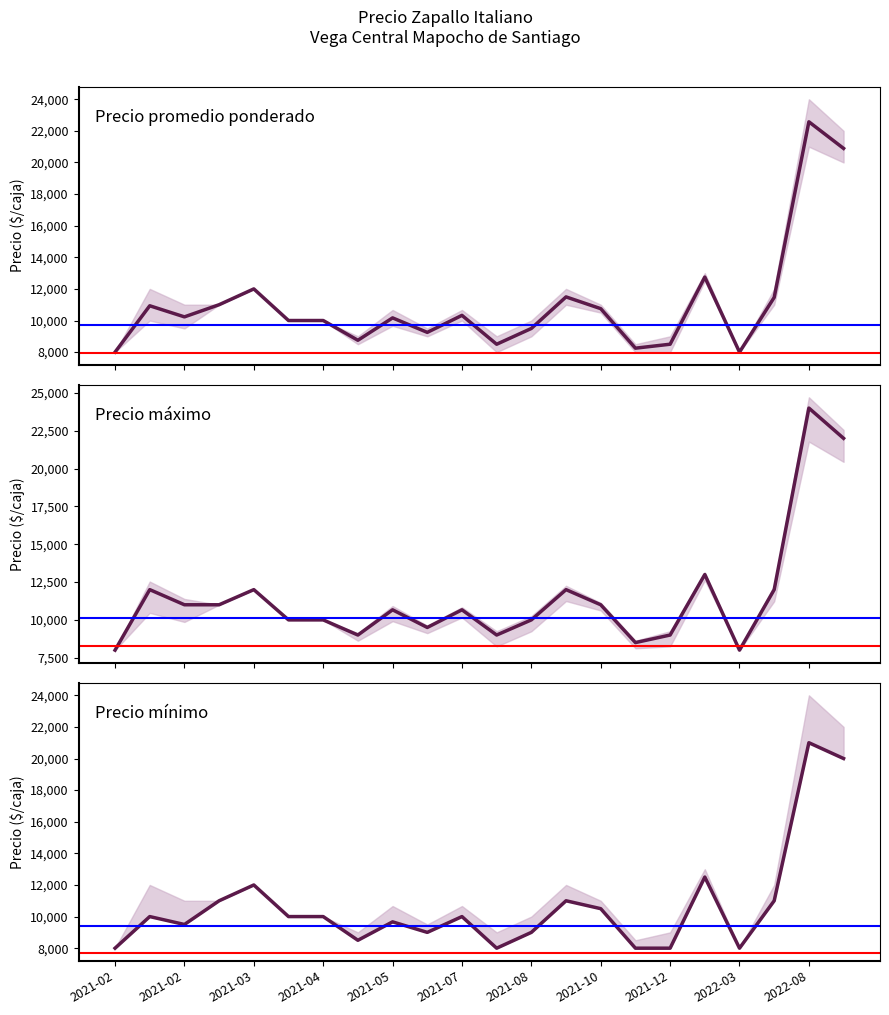

Does the chart have visible grid lines?

No